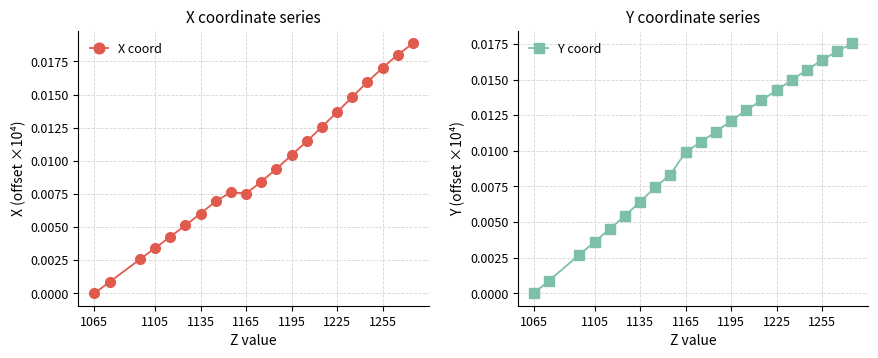

At which label does Y coord reach its minimum?

1065